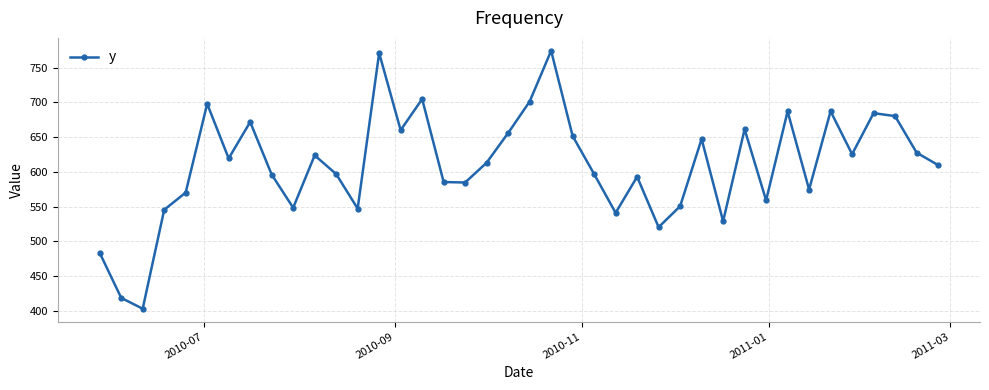

How many interior local valleys (lower than both neighbors) does the data have?

12